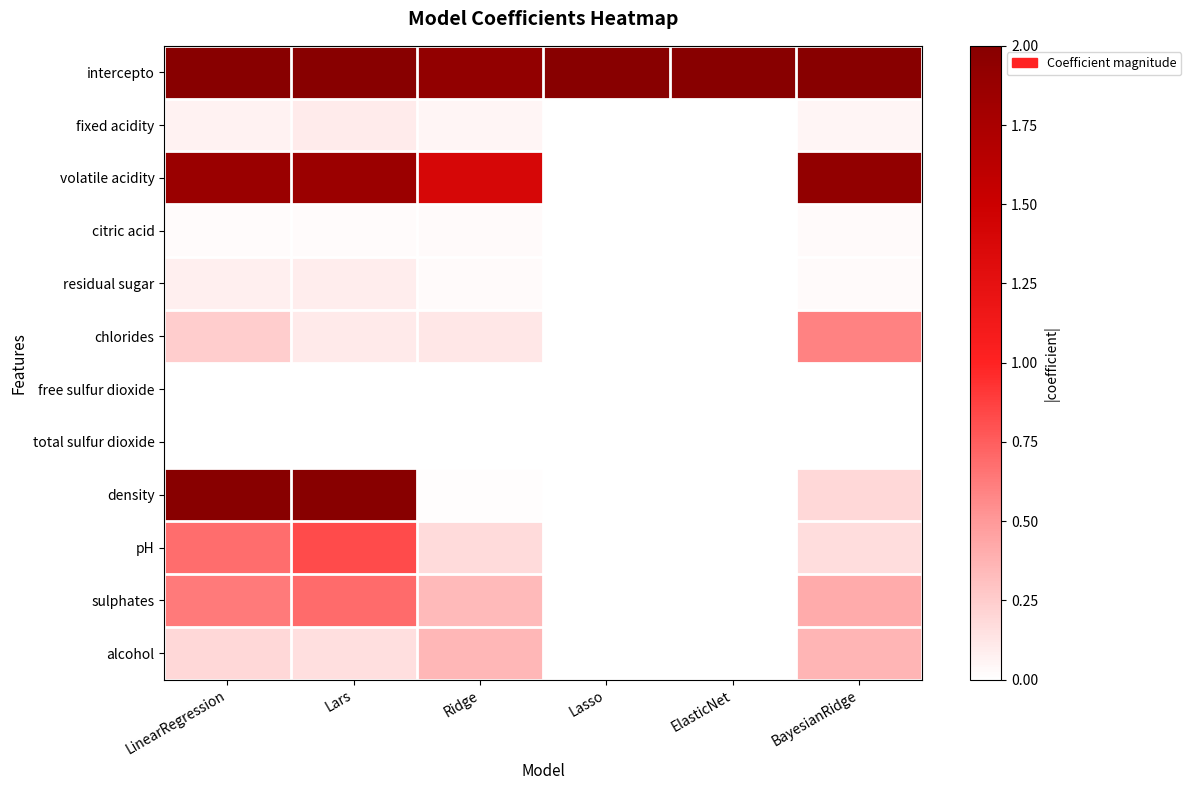

Which has a higher value, ElasticNet or Ridge?

ElasticNet